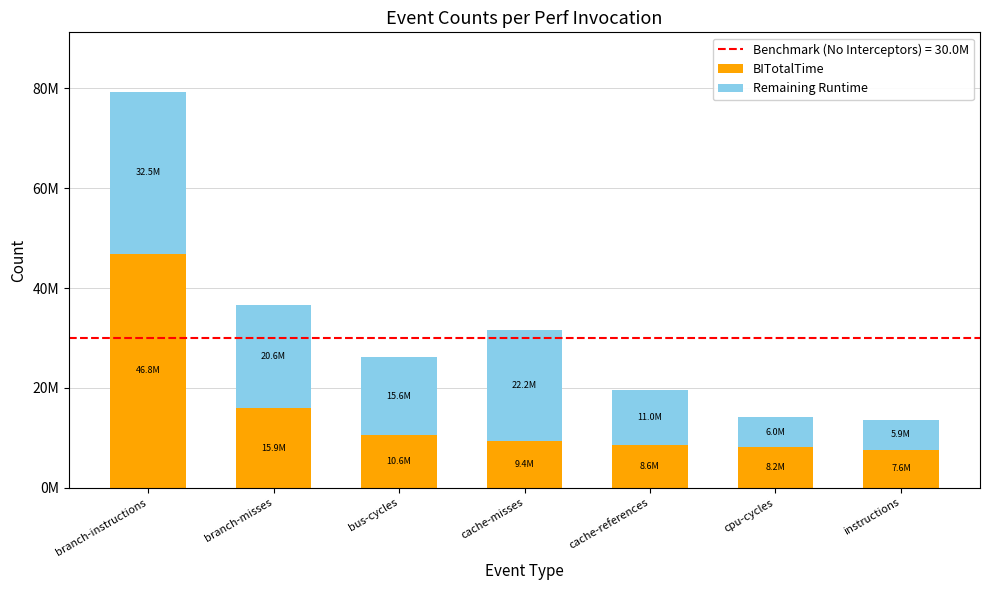

What position from the right is cache-misses?

4